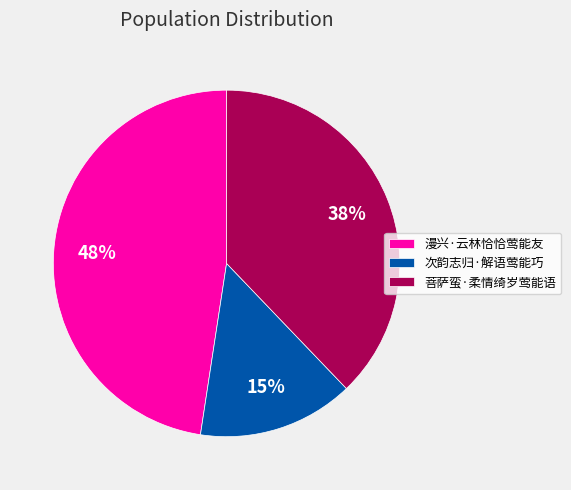

Combined, do 次韵志归·解语莺能巧 and 漫兴·云林恰恰莺能友 account for over 50%?

Yes